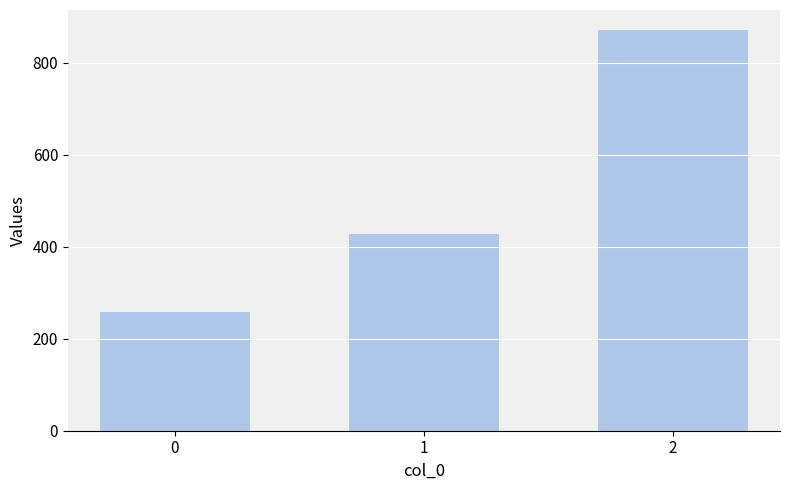

Rank the categories by value from highest to lowest.

2, 1, 0